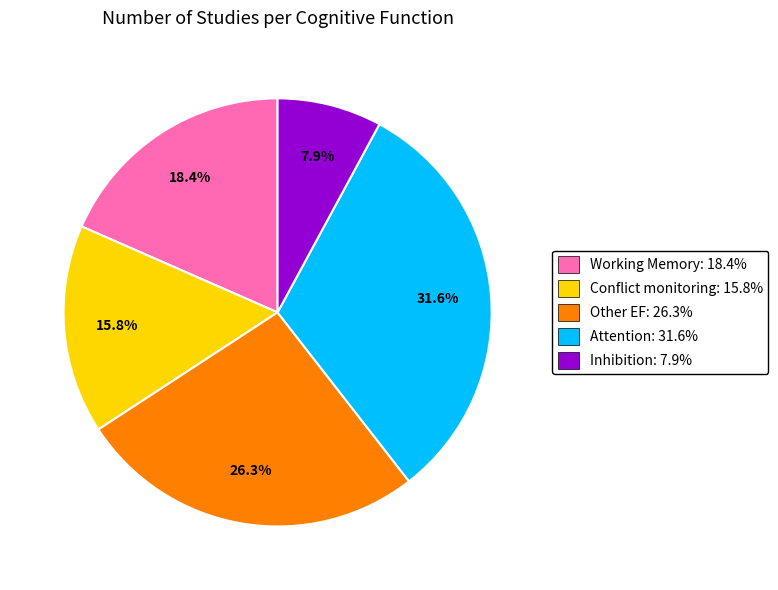

Combined, what portion of the pie is Working Memory and Other EF?

44.7%